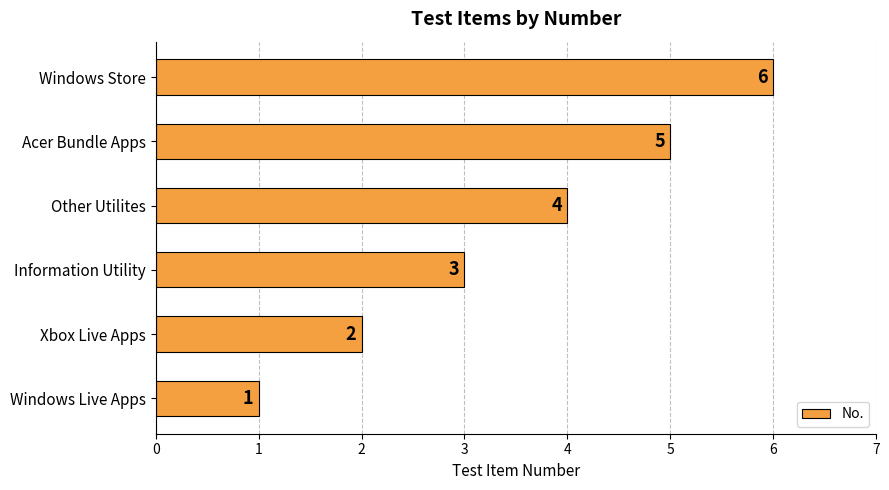

At which category does the chart reach its peak across all series?

Windows Store